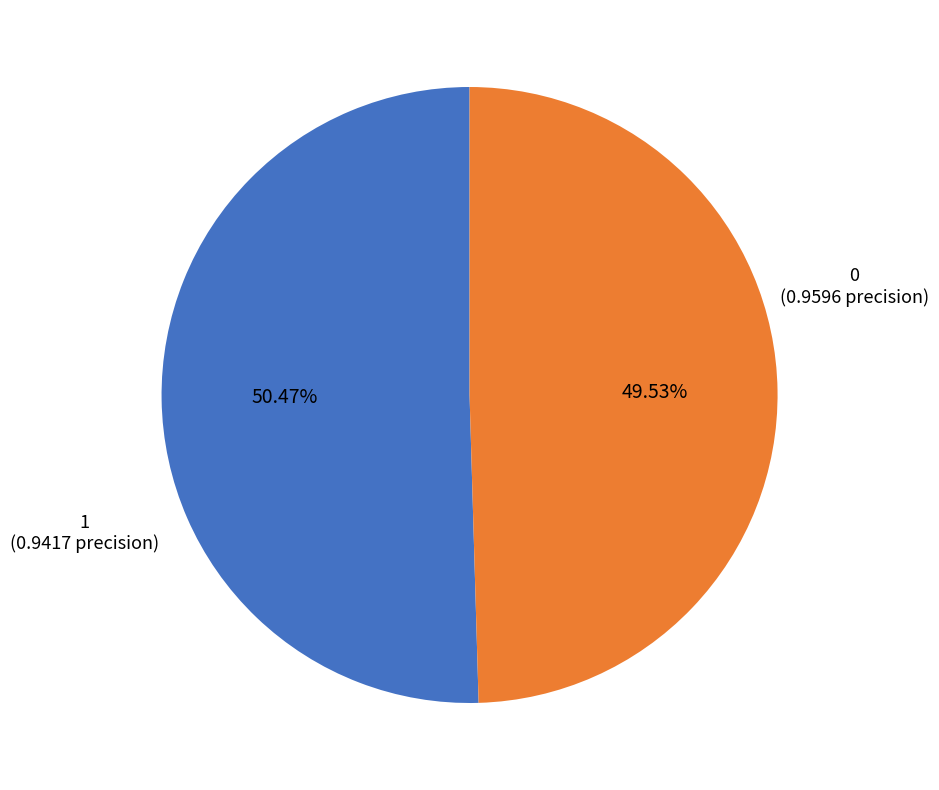

True or false: 0 accounts for 50% of the total.

True